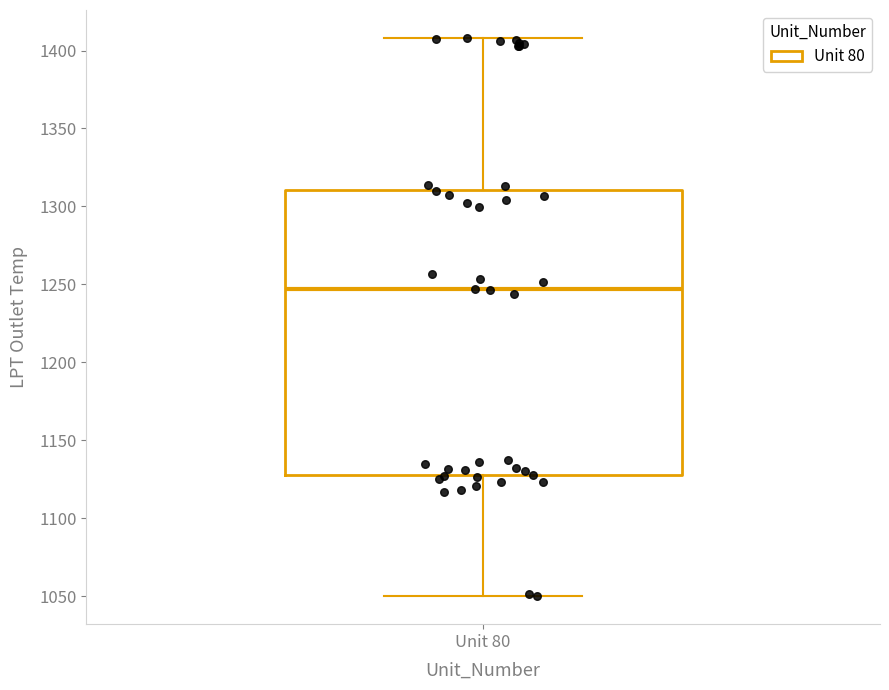

Transcribe this box plot: give where the median line is, the range the box spans, and where the two whiskers end, as read against the y-axis. The values are not printed on the chart, so give them approximately, as read against the axis.

median 1245, box 1130 to 1310, whiskers 1050 to 1410